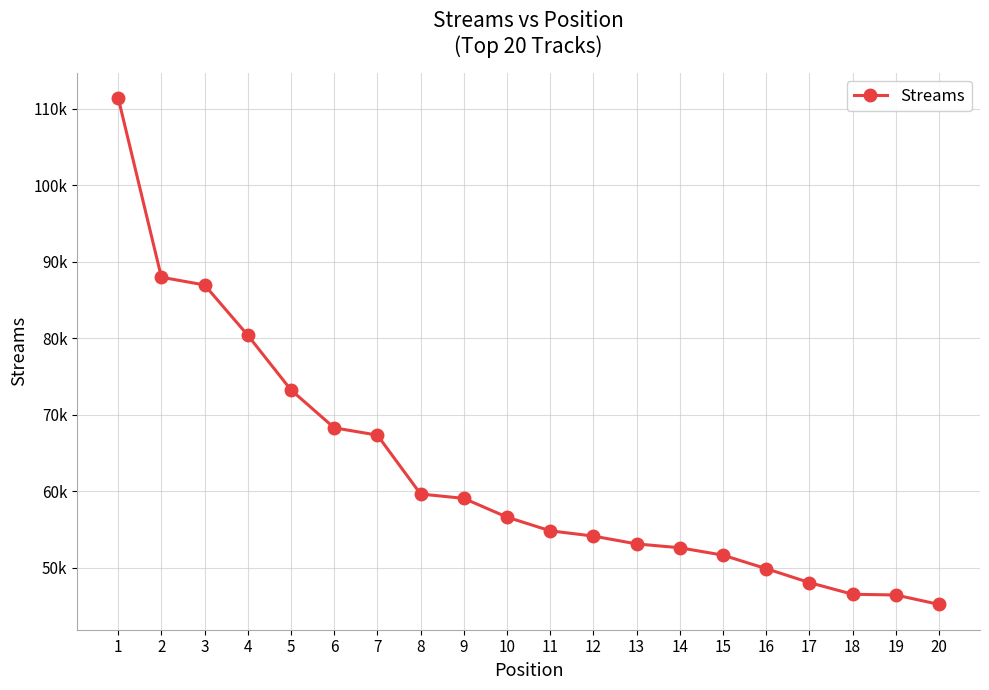

What is the smallest value displayed?

45246